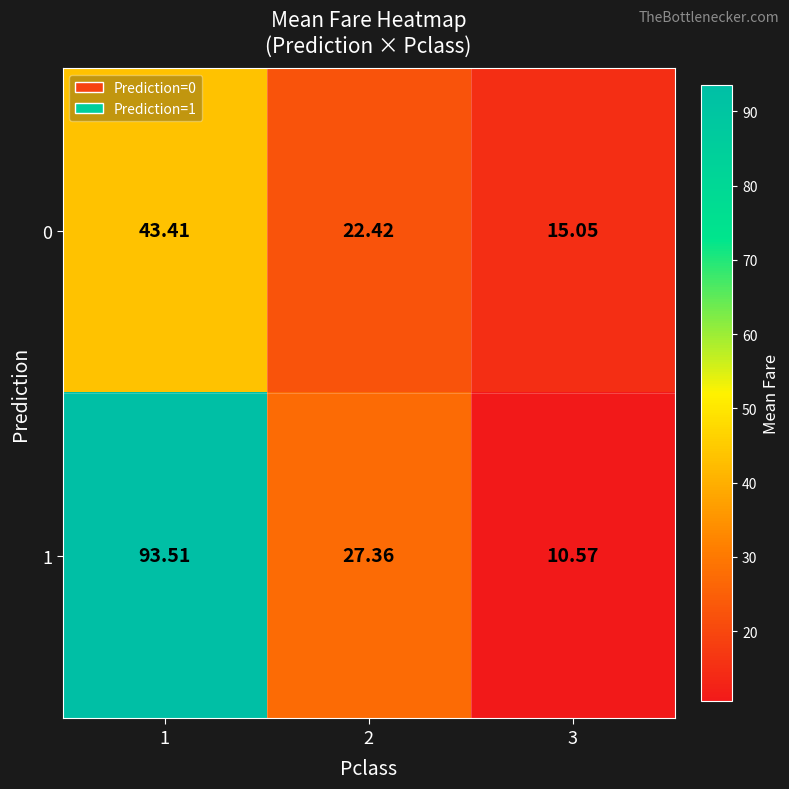

Is the value of 1 at 2 greater than the value of 0 at 1?

No